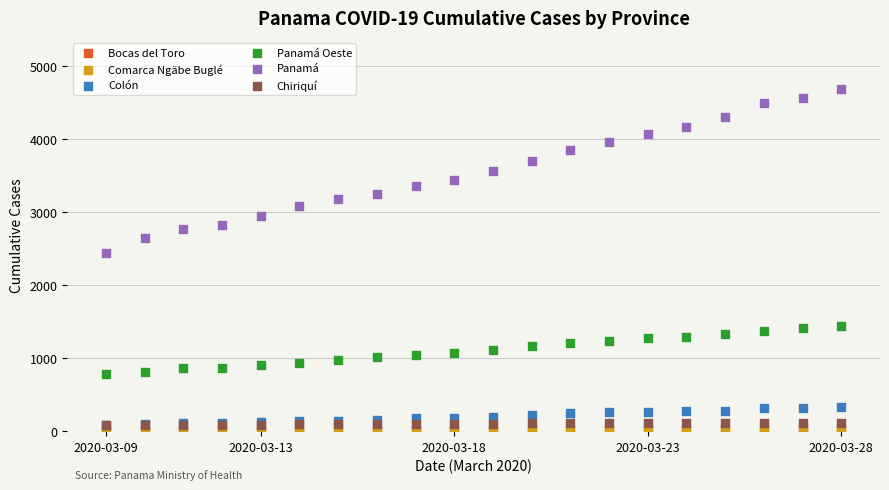

Which series has the widest spread of Y values?

Panamá